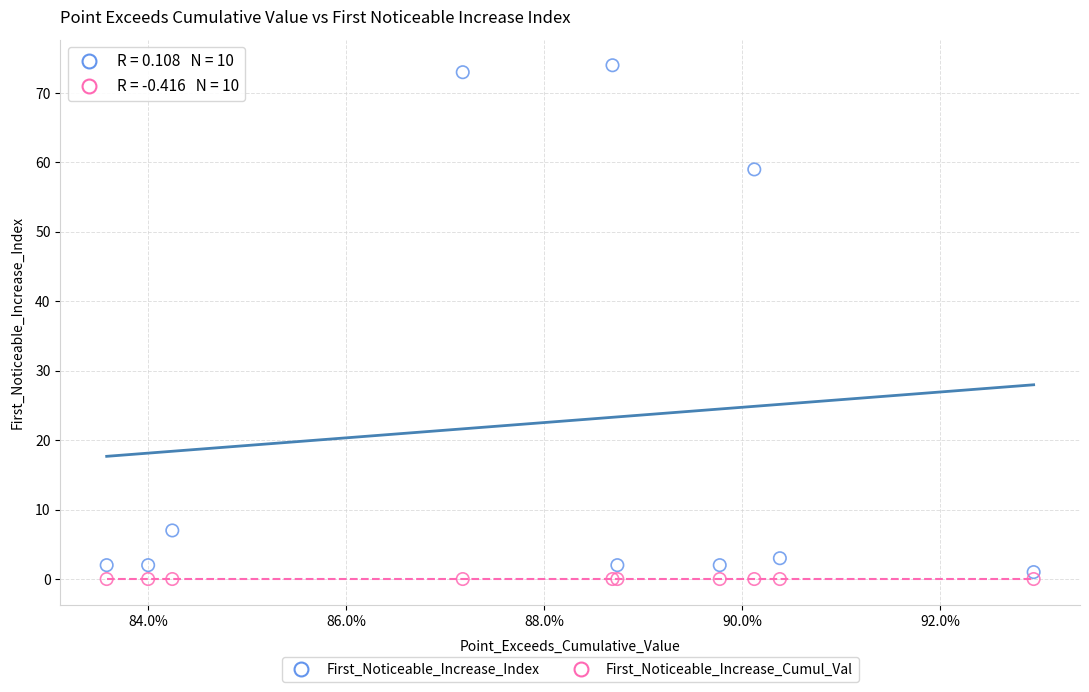

In the First_Noticeable_Increase_Index series, what Y value is closest to 37?

59.0